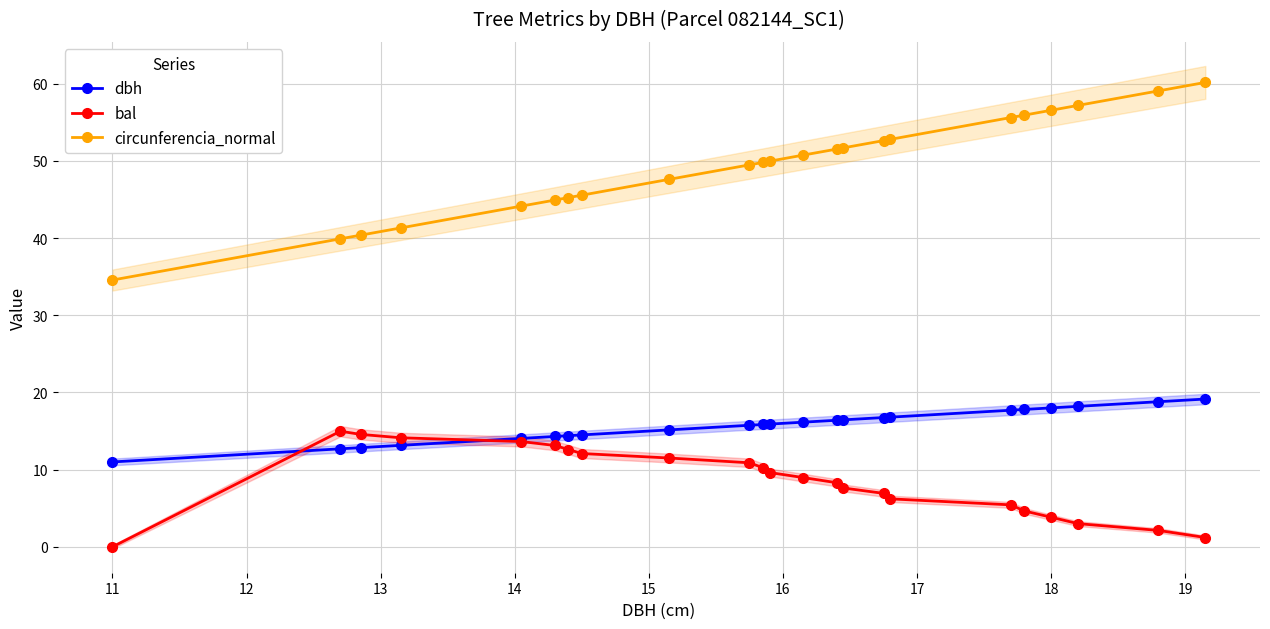

How many times do dbh and bal cross each other?

2